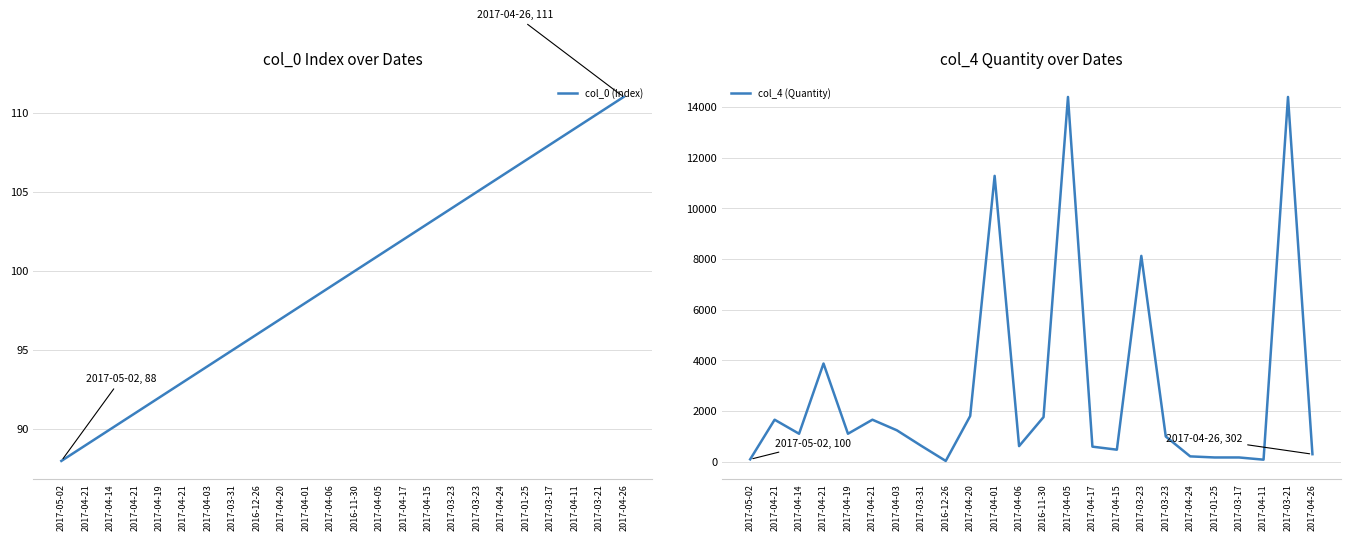

Which category has the highest value across all series?

2017-04-05